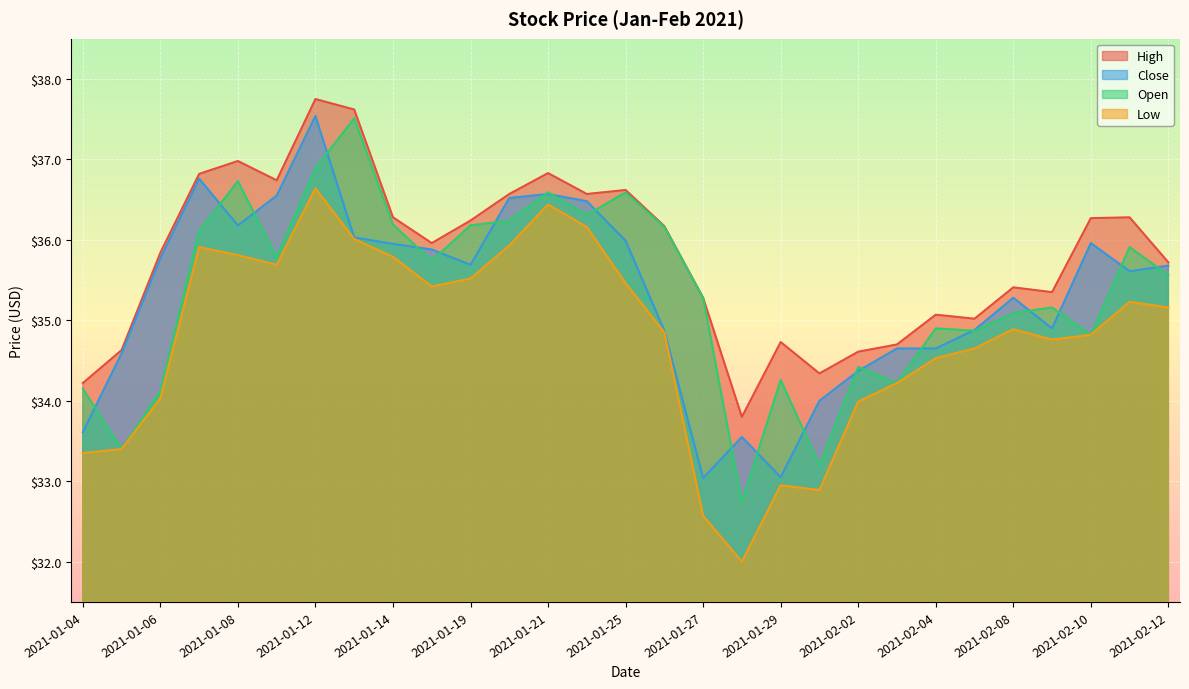

What is the maximum value shown in the chart?

37.8